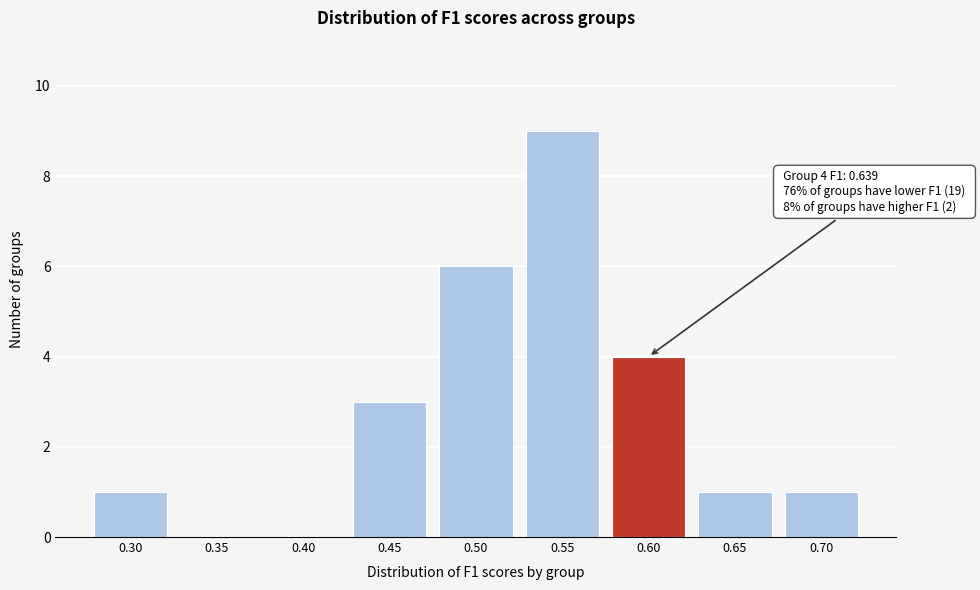

Reading left to right, extract all data points from this chart.

0.30=1	0.35=0	0.40=0	0.45=3	0.50=6	0.55=9	0.60=4	0.65=1	0.70=1